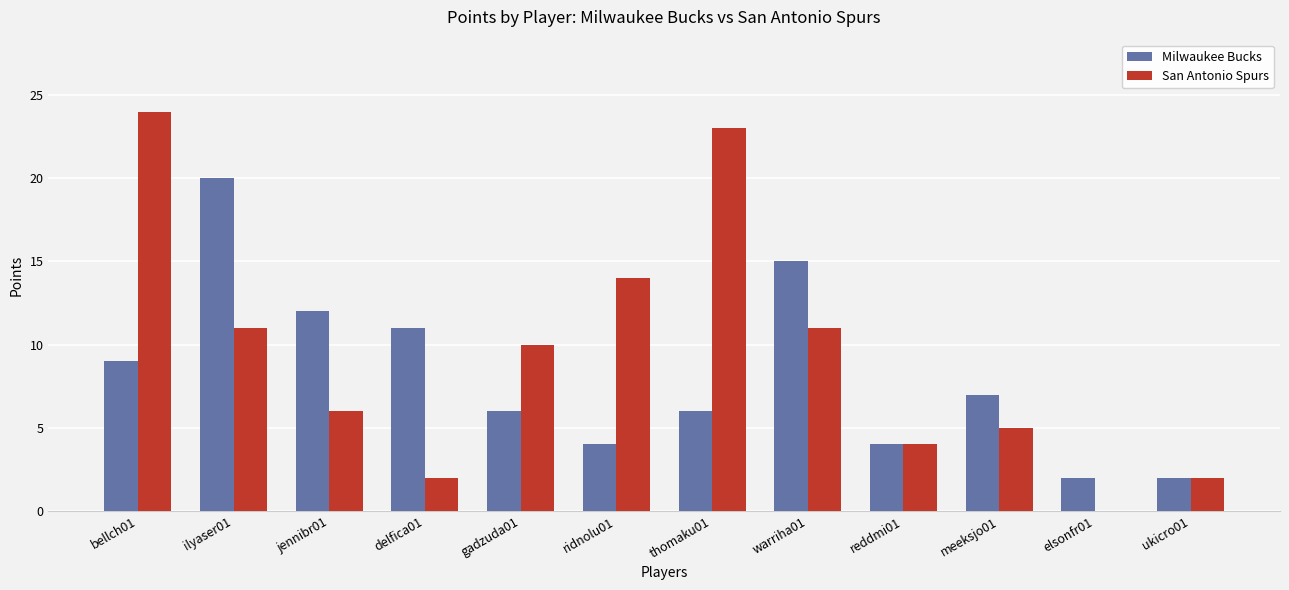

What is the average value of the Milwaukee Bucks series?

8